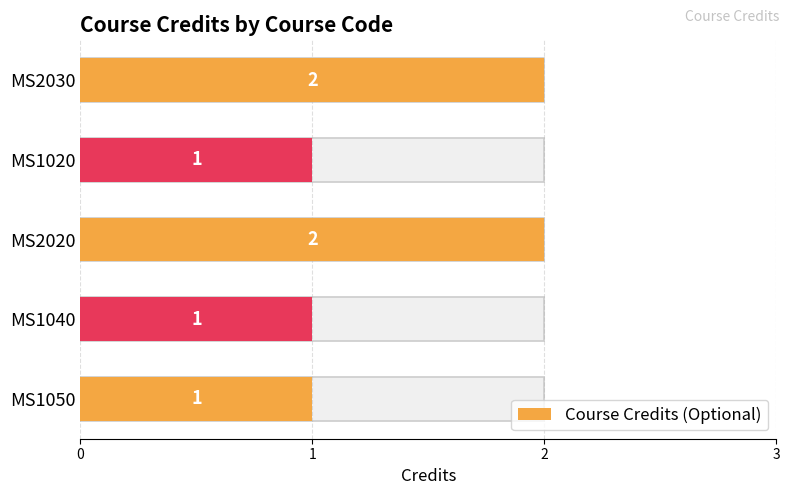

How many bars are there in total?

5